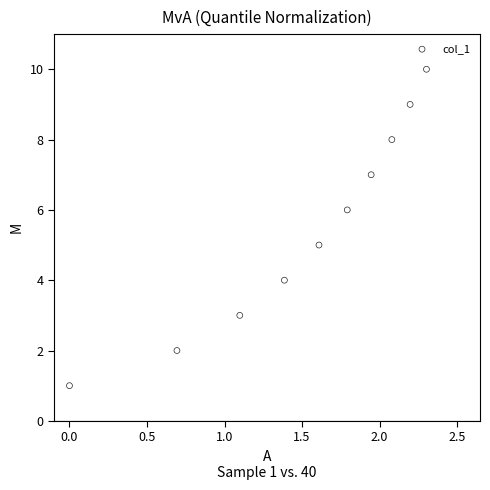

What is the average Y value?

6